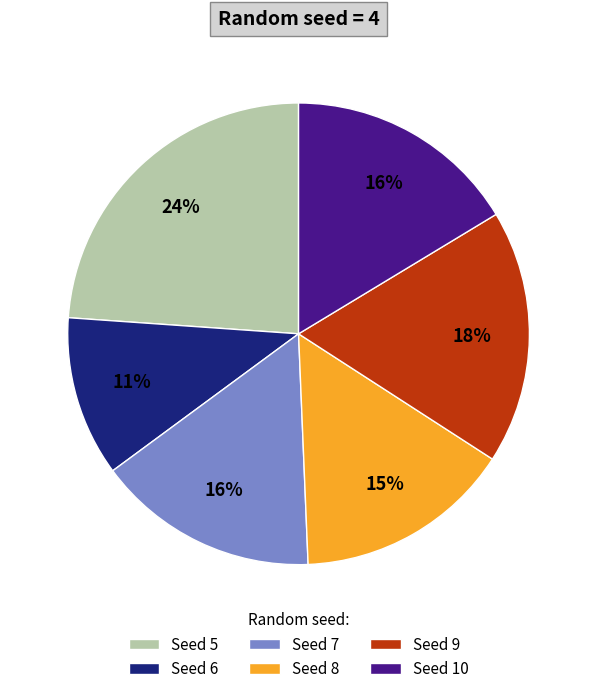

True or false: Seed 8 accounts for 15% of the total.

True